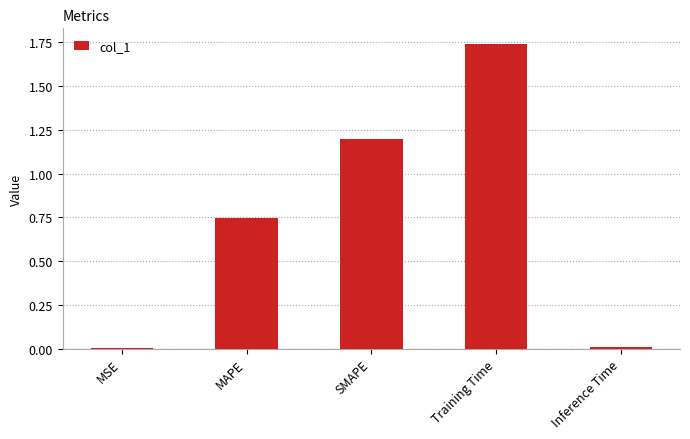

The chart shows a value of 1.2 at SMAPE. True or false?

True